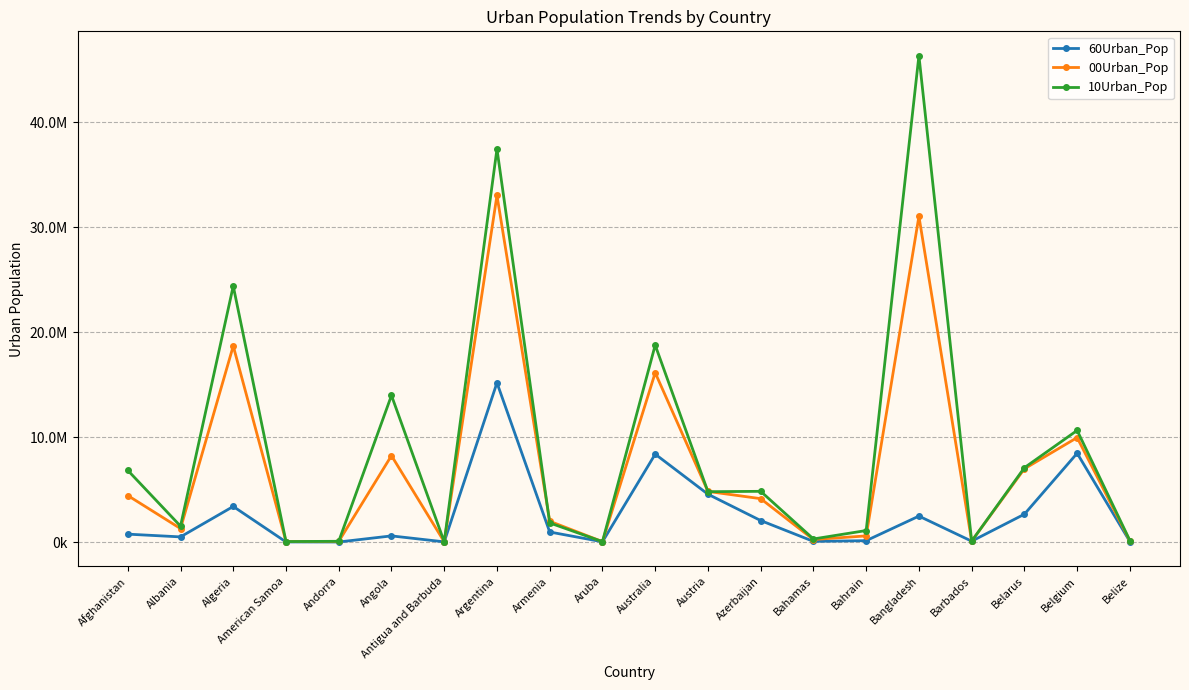

What is the average value of the 00Urban_Pop series?

7097668